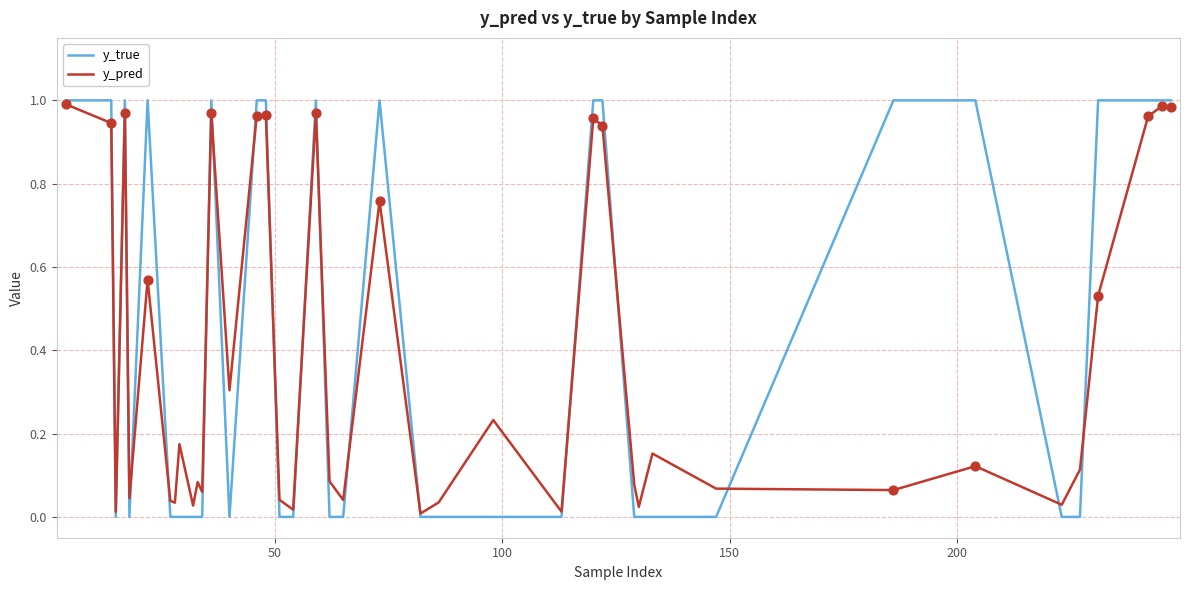

Which series has the largest range (max minus min)?

y_true